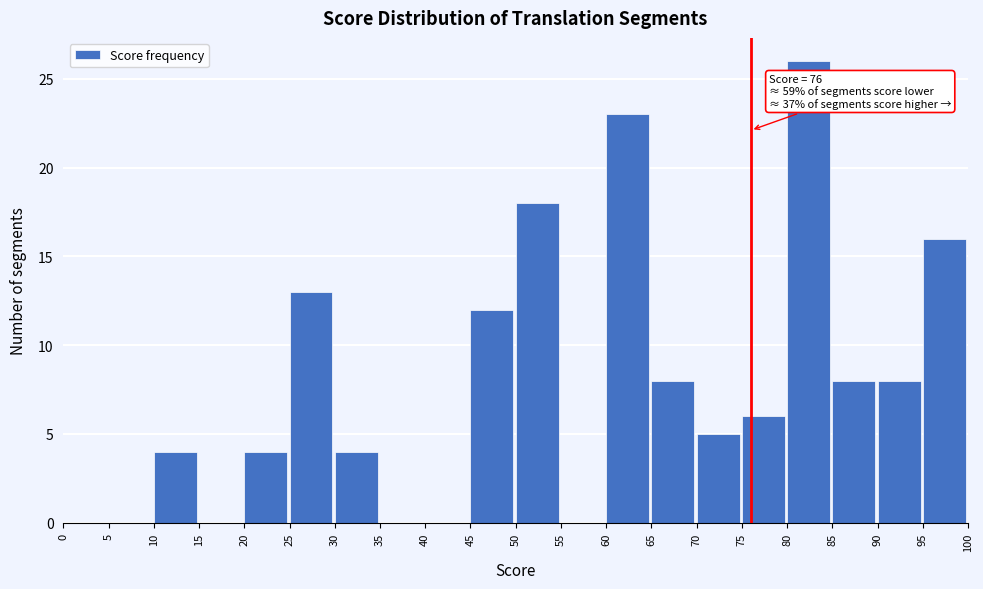

Which range on the x-axis has the tallest bar?

80 to 85